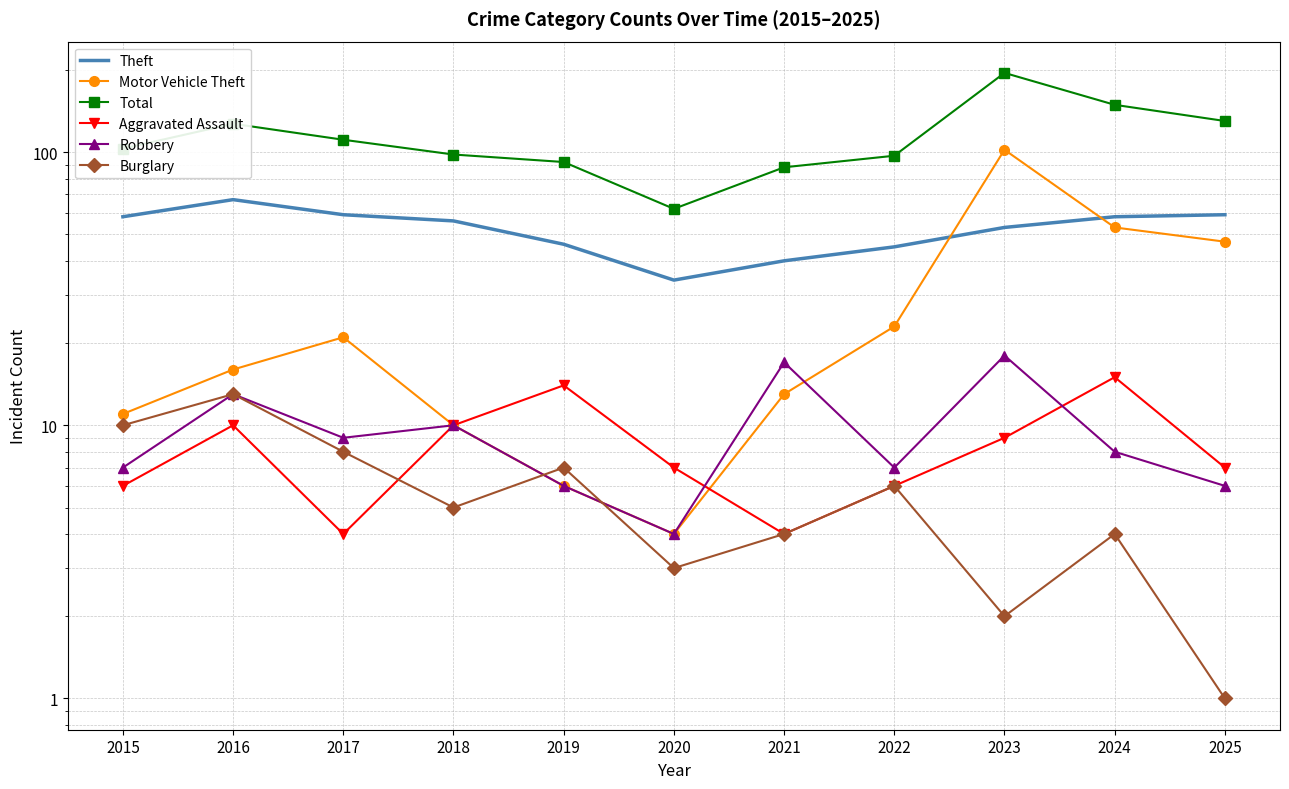

Reading left to right, list all the values displayed in this chart.

Theft: 2015=58	2016=67	2017=59	2018=56	2019=46	2020=34	2021=40	2022=45	2023=53	2024=58	2025=59
Motor Vehicle Theft: 2015=11	2016=16	2017=21	2018=10	2019=6	2020=4	2021=13	2022=23	2023=102	2024=53	2025=47
Total: 2015=103	2016=127	2017=111	2018=98	2019=92	2020=62	2021=88	2022=97	2023=195	2024=149	2025=130
Aggravated Assault: 2015=6	2016=10	2017=4	2018=10	2019=14	2020=7	2021=4	2022=6	2023=9	2024=15	2025=7
Robbery: 2015=7	2016=13	2017=9	2018=10	2019=6	2020=4	2021=17	2022=7	2023=18	2024=8	2025=6
Burglary: 2015=10	2016=13	2017=8	2018=5	2019=7	2020=3	2021=4	2022=6	2023=2	2024=4	2025=1